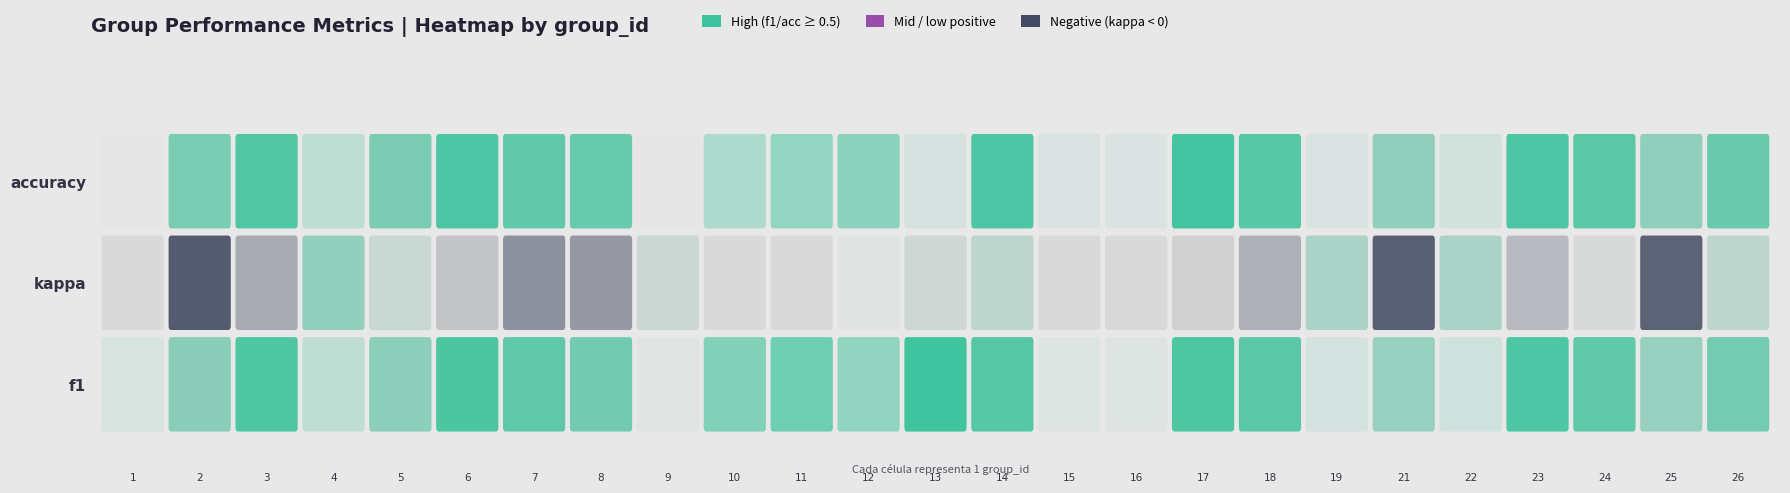

What is the sum of all 1 values?

11.8